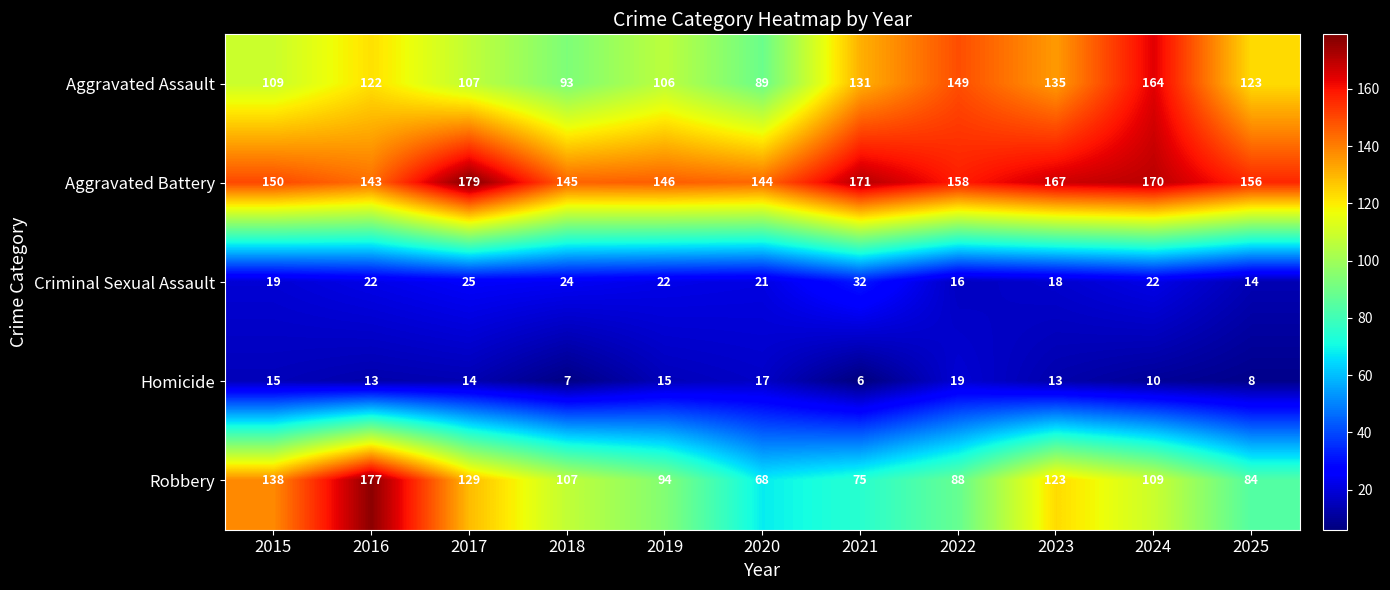

Which category has the highest value across all series?

2017